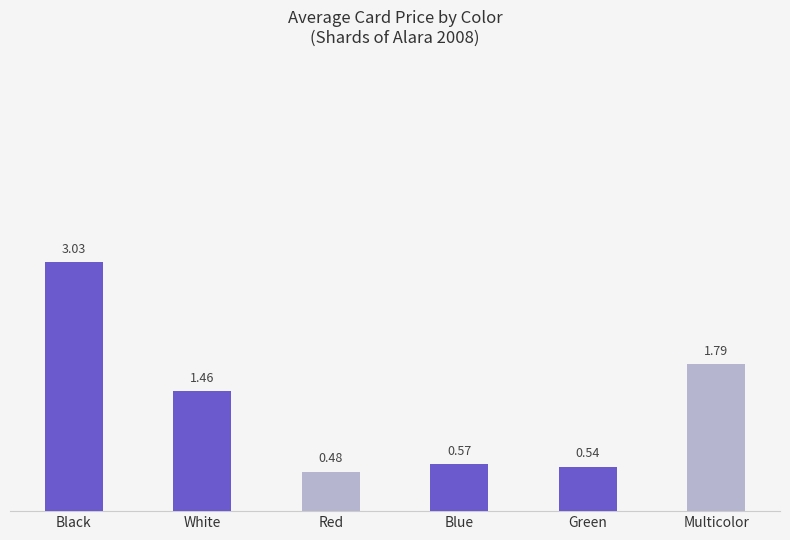

What is the label of the 5th bar from the right?

White